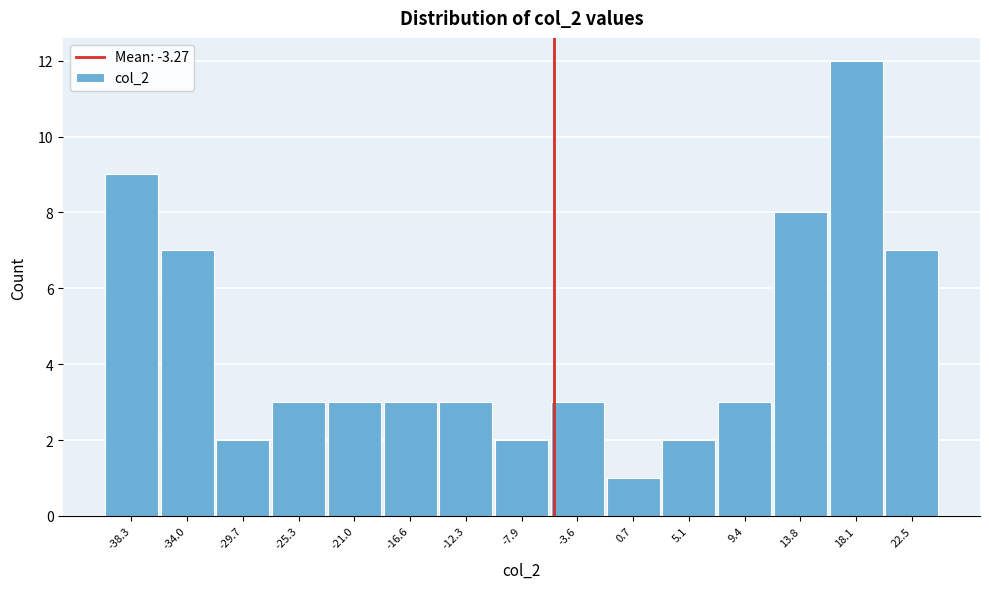

Reading left to right, extract all data points from this chart.

-38.3=9	-34.0=7	-29.7=2	-25.3=3	-21.0=3	-16.6=3	-12.3=3	-7.9=2	-3.6=3	0.7=1	5.1=2	9.4=3	13.8=8	18.1=12	22.5=7